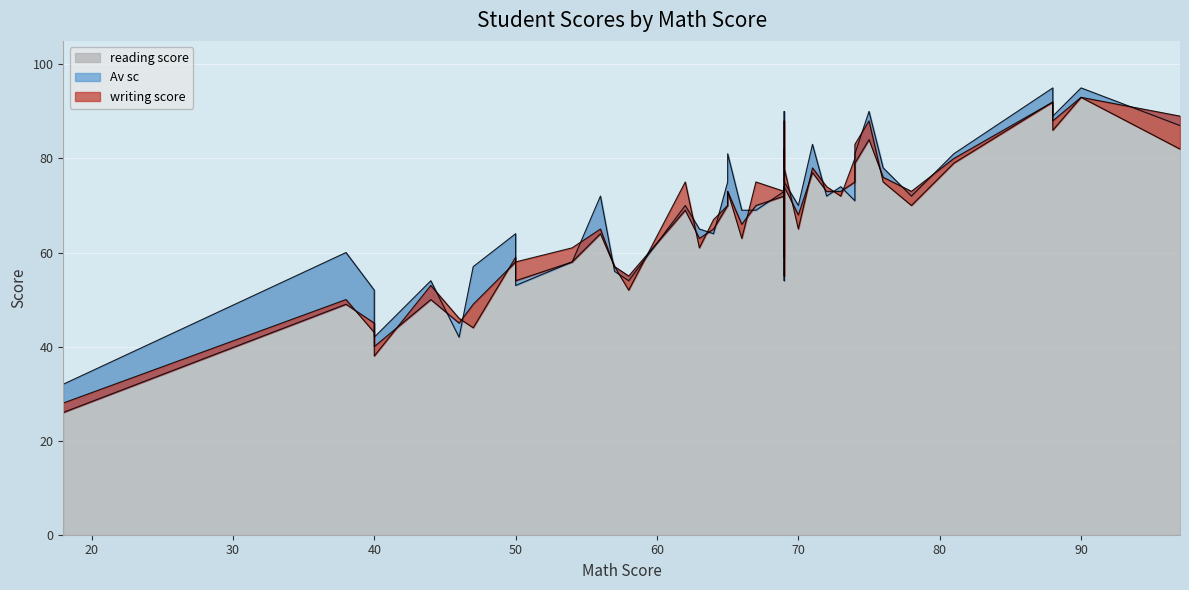

Which series ends up on top after the final intersection of Av sc and reading score?

Av sc